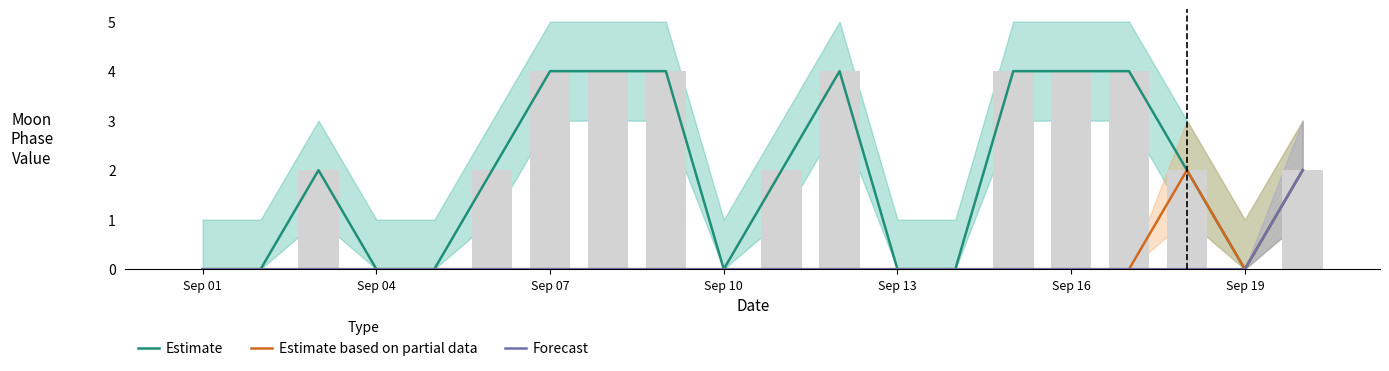

Is it true that Forecast equals 0 at Sep 16?

True